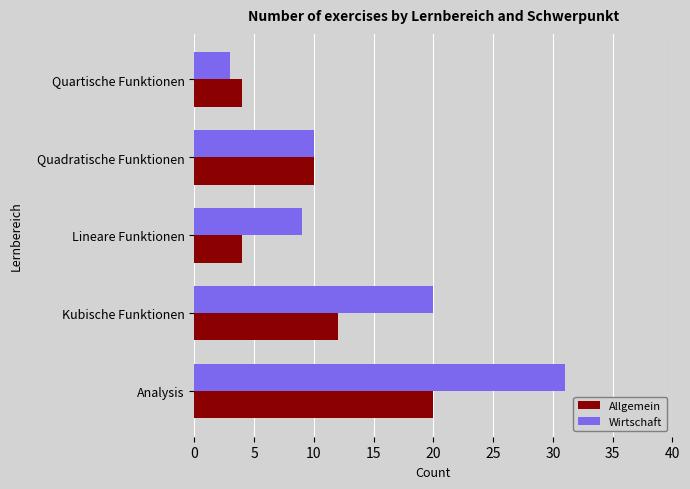

The Allgemein series shows 2 at Quartische Funktionen. True or false?

False